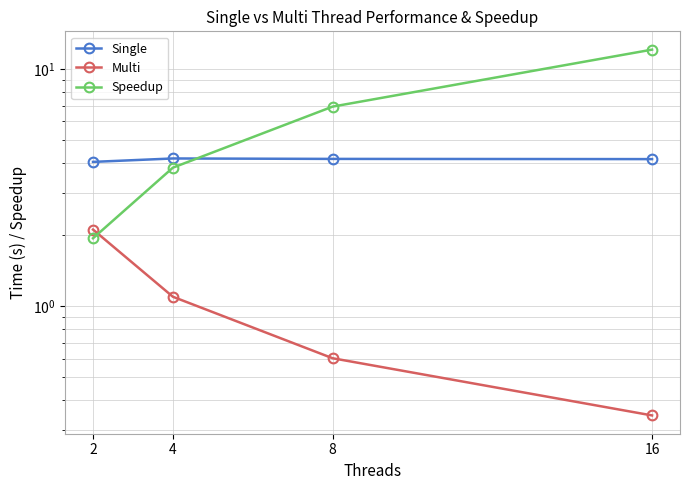

How many distinct data groups are displayed?

3